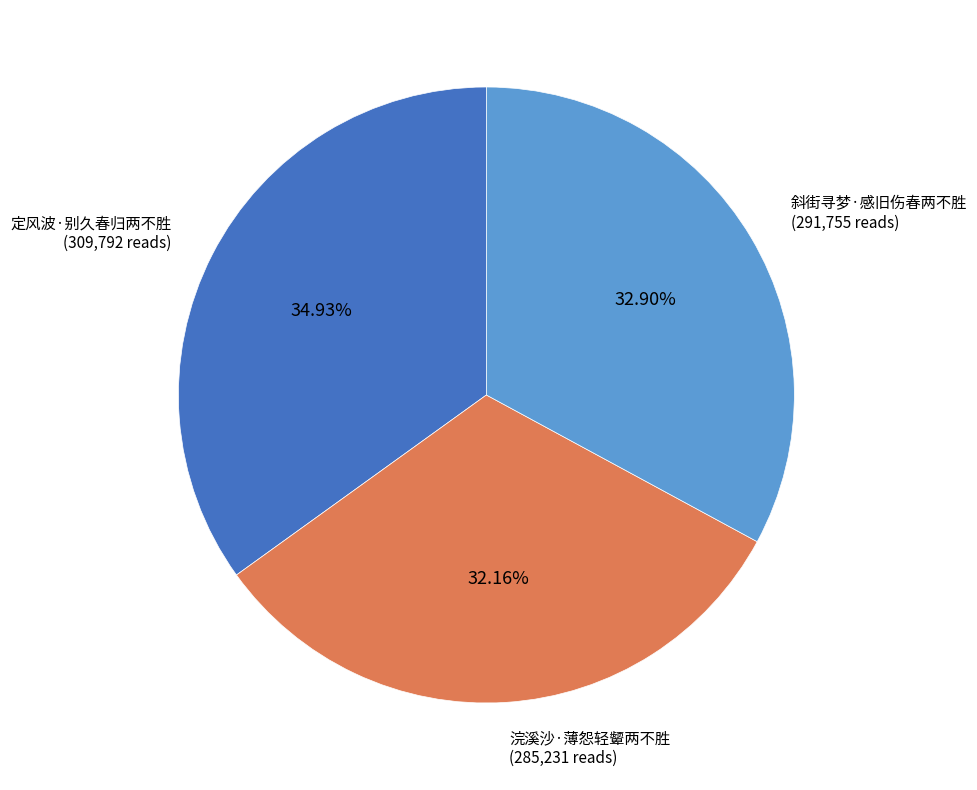

True or false: 定风波·别久春归两不胜 accounts for 35% of the total.

True